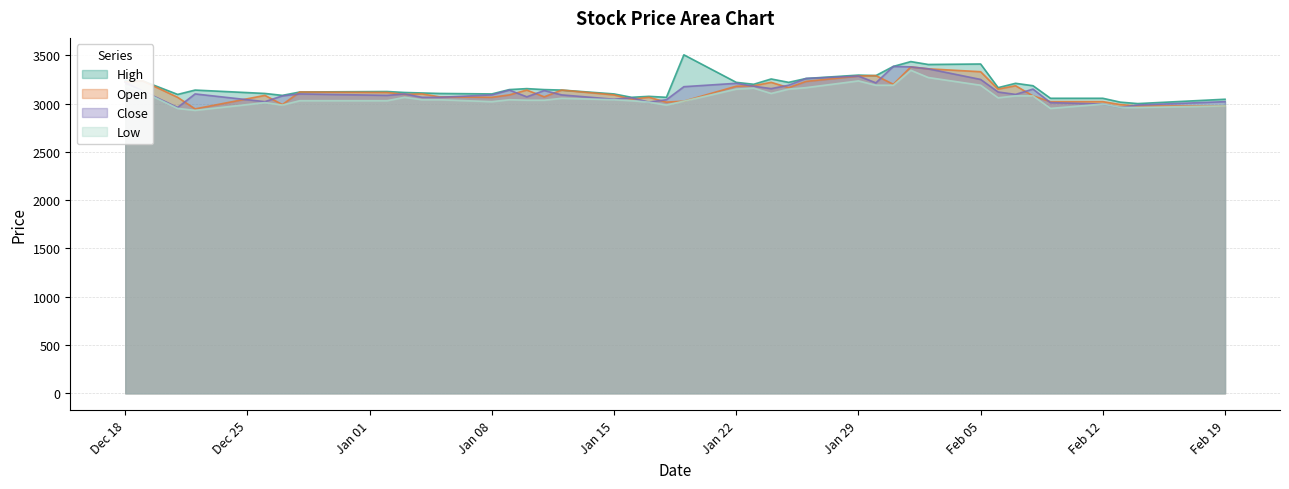

Reading left to right, transcribe all the data shown in this chart.

High: 3235	3235	3095	3140	3105	3085	3120	3125	3115	3110	3105	3100	3145	3155	3145	3140	3100	3065	3075	3065	3505	3220	3200	3255	3220	3260	3295	3290	3385	3435	3405	3410	3165	3210	3185	3055	3055	3015	3000	3045
Open: 3225	3235	3065	2945	3085	2990	3120	3115	3095	3100	3070	3065	3090	3140	3070	3140	3090	3045	3065	3015	3025	3180	3185	3220	3165	3230	3285	3290	3200	3380	3360	3330	3150	3185	3080	3020	3020	2990	2975	2975
Close: 3220	3130	2960	3100	3020	3080	3100	3085	3100	3065	3065	3090	3140	3070	3135	3090	3045	3060	3015	3040	3175	3210	3180	3155	3190	3260	3285	3215	3385	3380	3360	3250	3120	3095	3150	3010	2995	2960	2985	3020
Low: 3185	3125	2950	2930	3010	2985	3030	3030	3065	3040	3040	3020	3040	3035	3035	3055	3040	3030	3015	2985	3025	3150	3160	3105	3150	3165	3235	3190	3190	3345	3270	3190	3060	3080	3080	2950	2995	2960	2960	2975